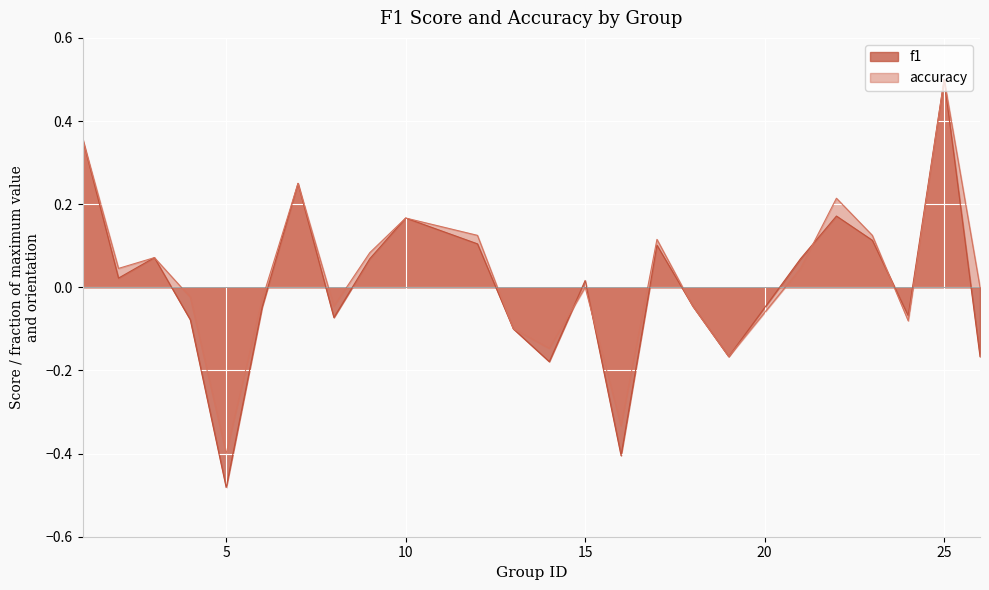

How many lines are shown in the chart?

2